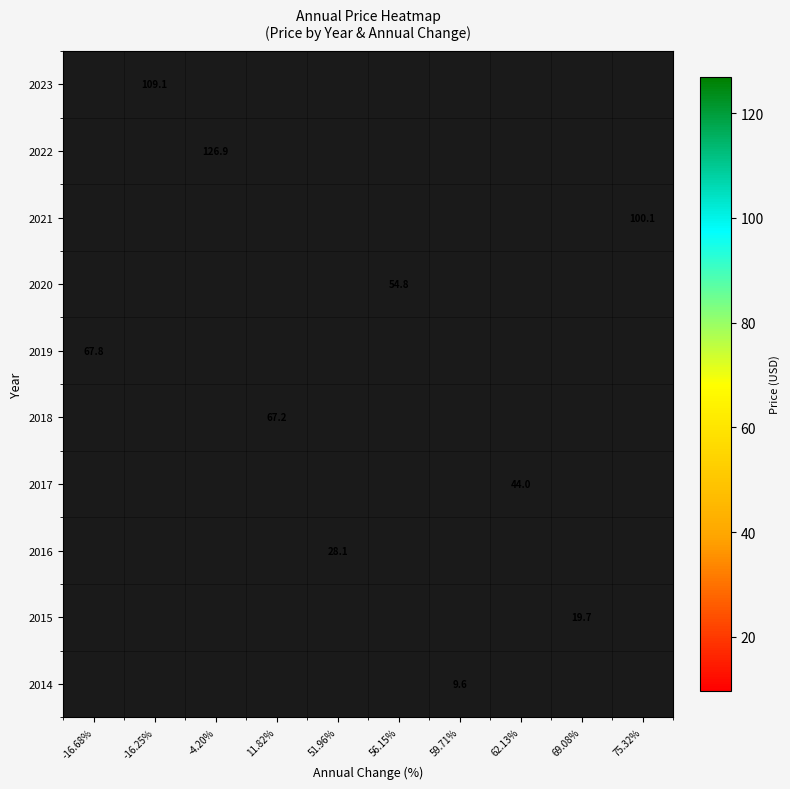

The 2021 series shows 100.1 at 75.32%. True or false?

True